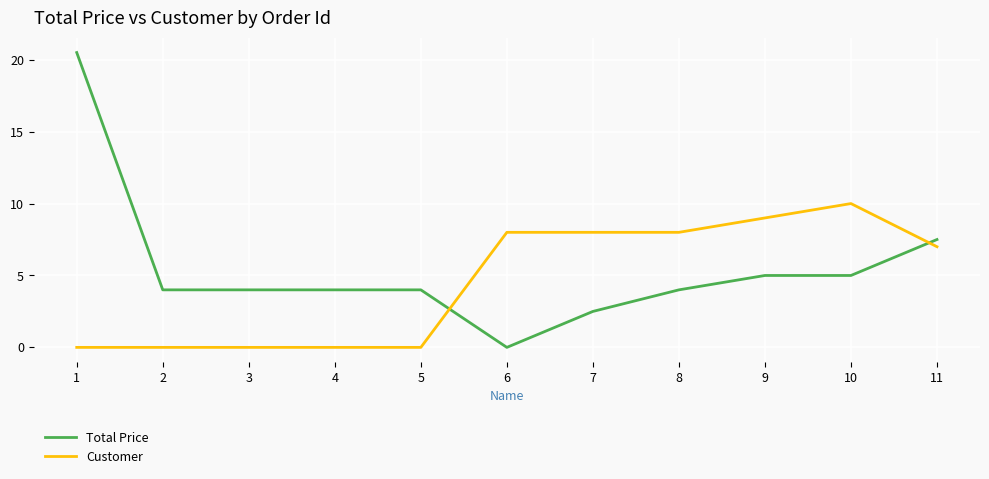

At which label is Total Price closest to 10?

11